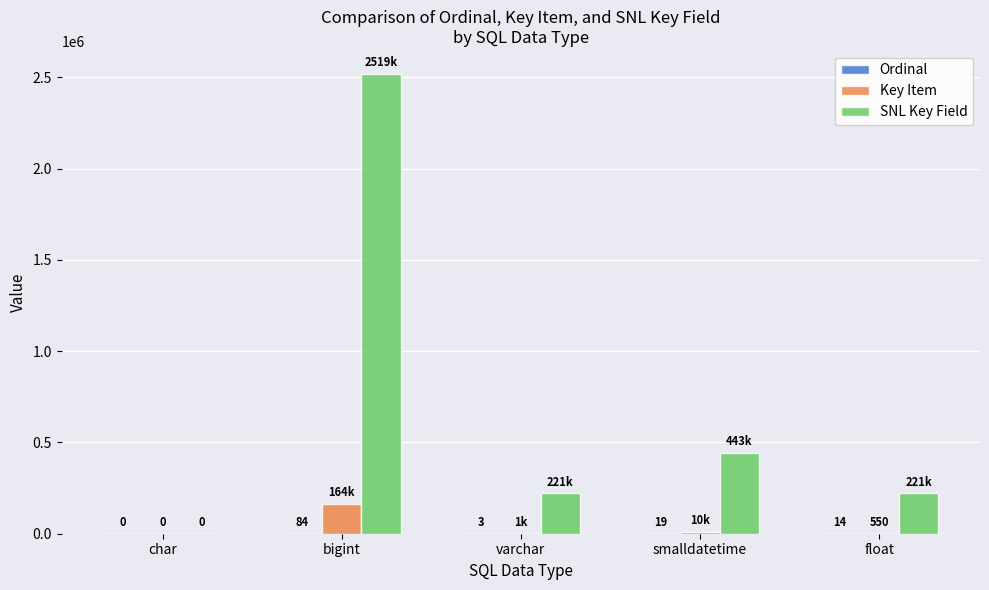

Which series changed the most between char and float?

SNL Key Field